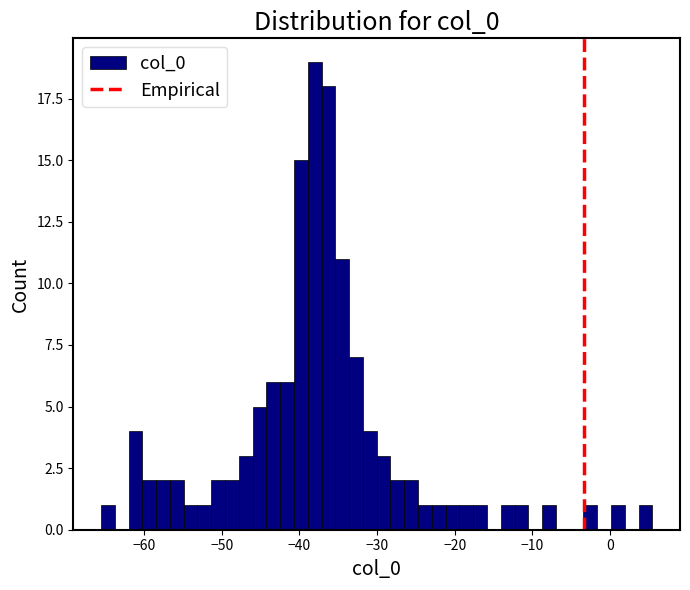

Read against the x-axis, roughly where is the centre of the tallest bar?

-38